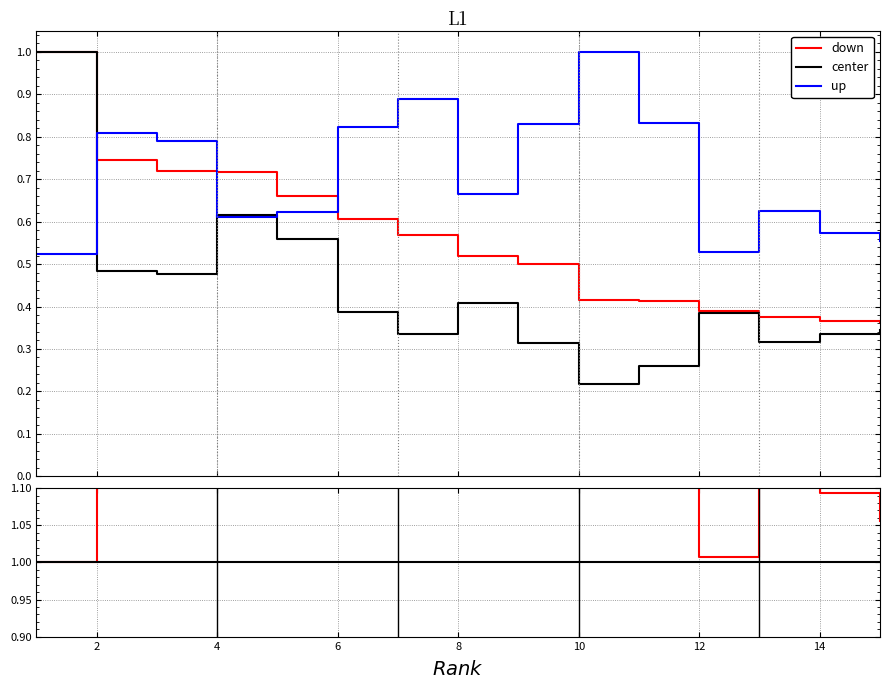

Which has a higher value, 2 or 4?

2